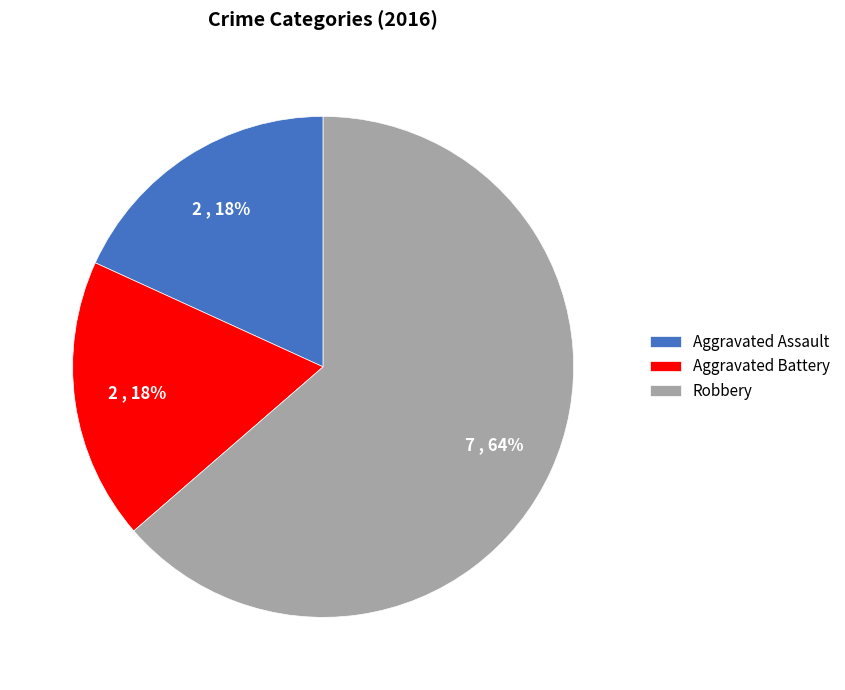

How many segments does this pie chart have?

3